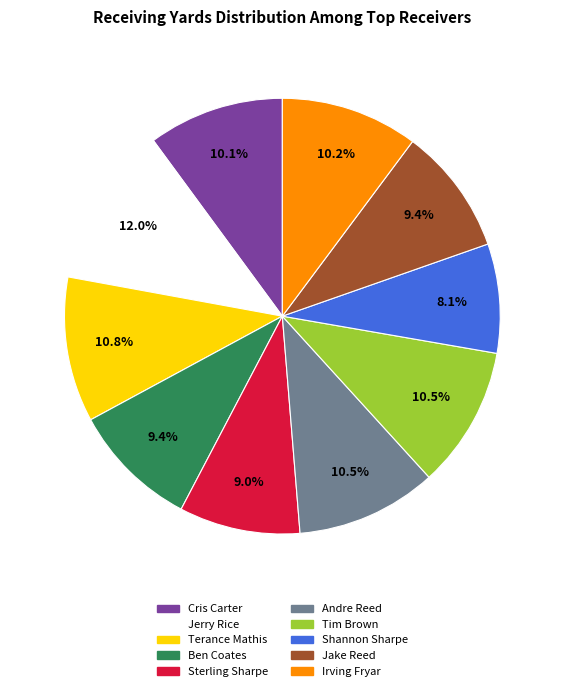

Between Cris Carter and Ben Coates, which is larger?

Cris Carter